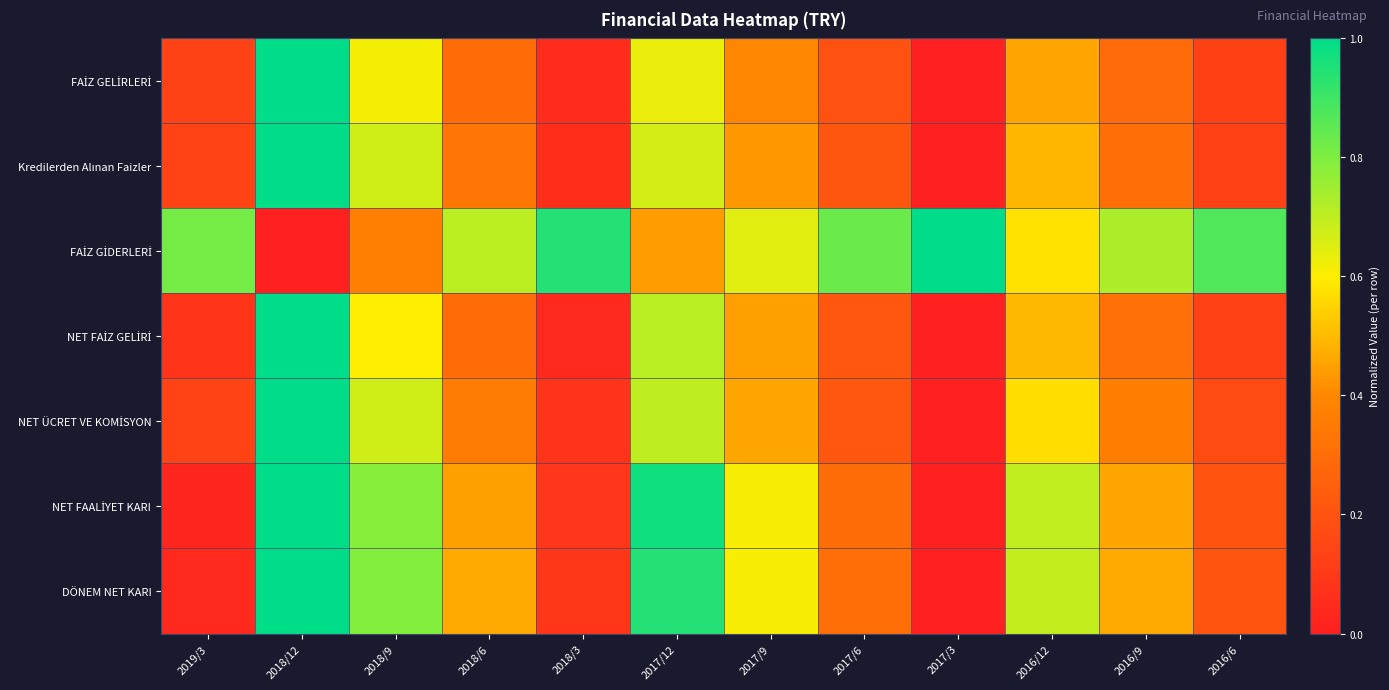

How many data points does each series have?

12